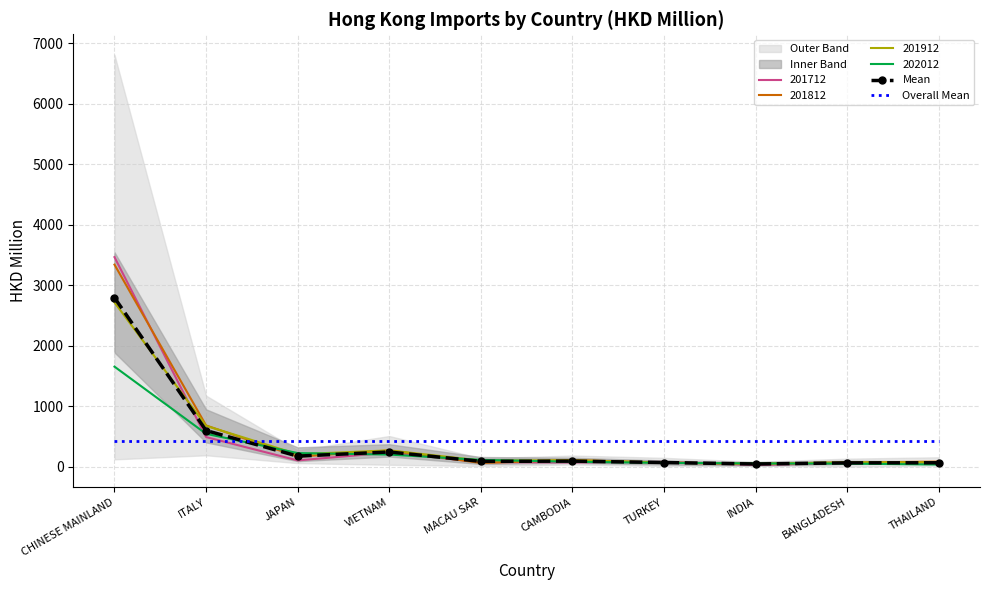

True or false: Mean has a value of 2797.0 at CHINESE MAINLAND.

True